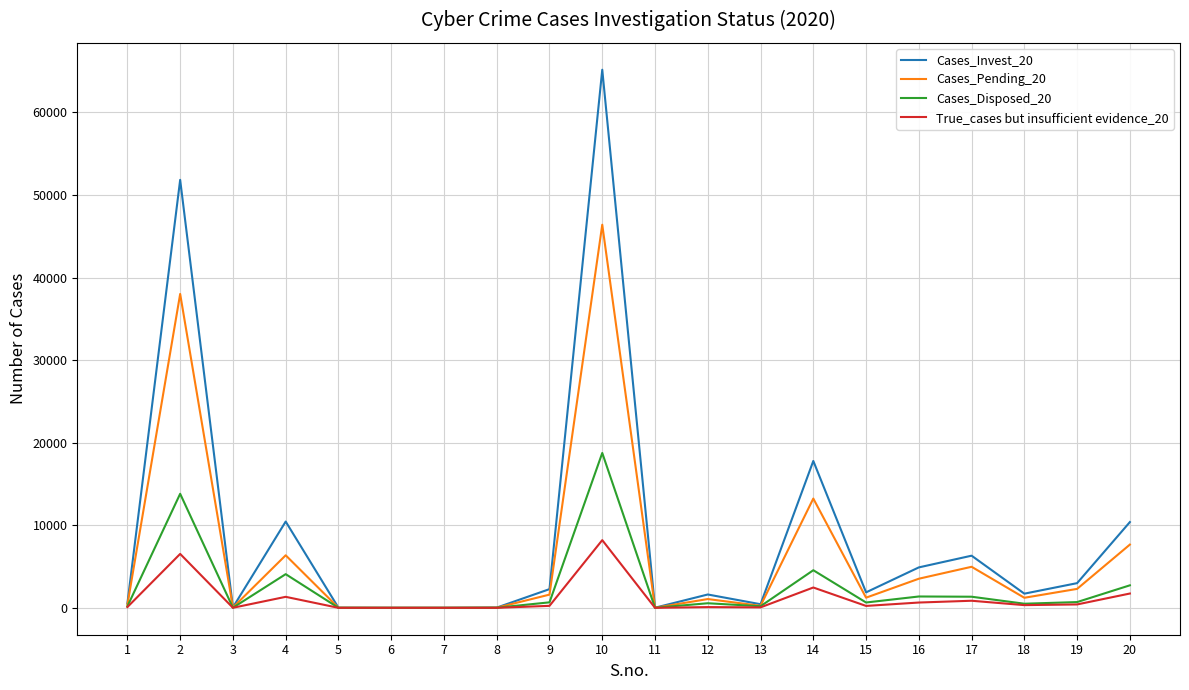

Is this an area chart (filled region under the line)?

No